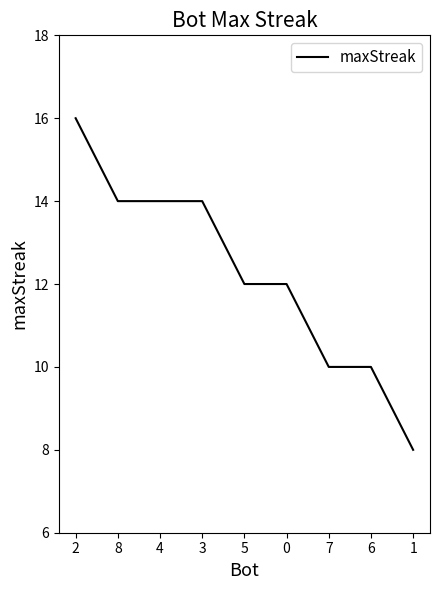

What is the smallest value displayed?

8